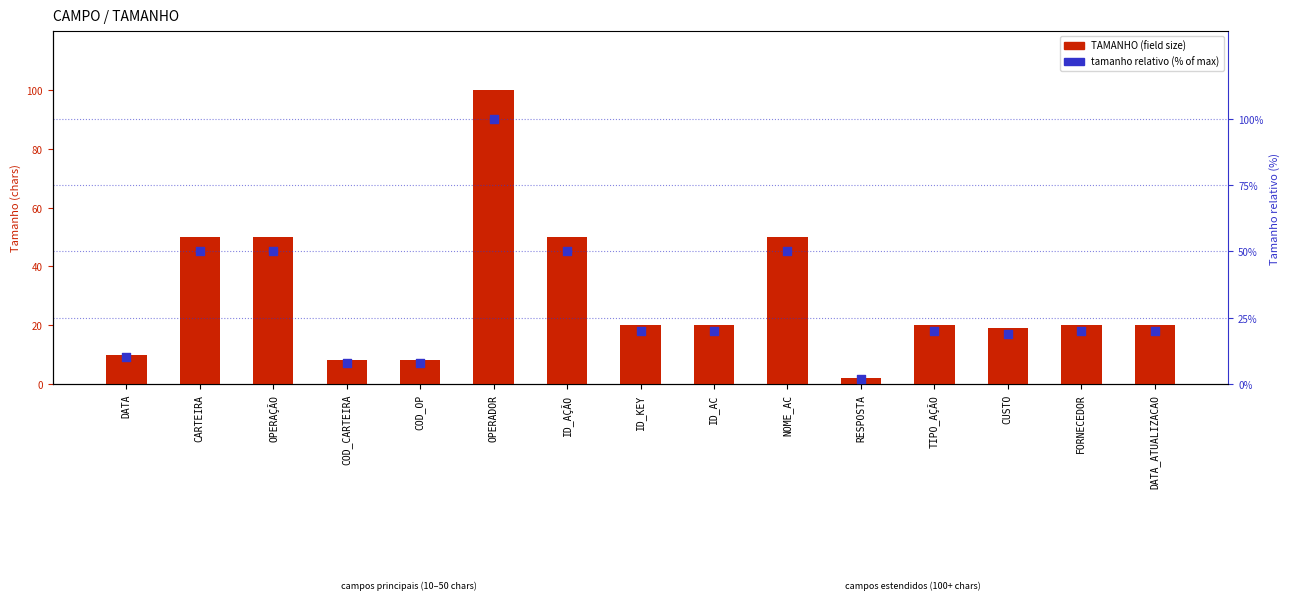

At which category is the sum across all series the highest?

OPERADOR